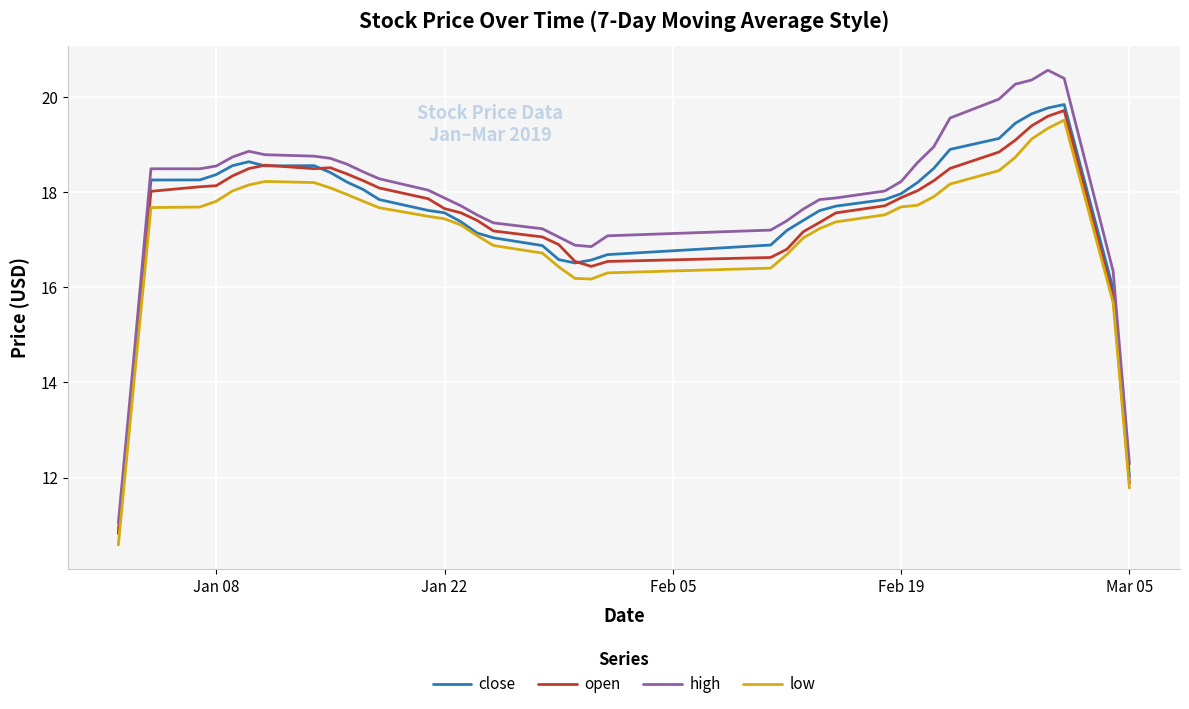

Which series has the largest range (max minus min)?

high